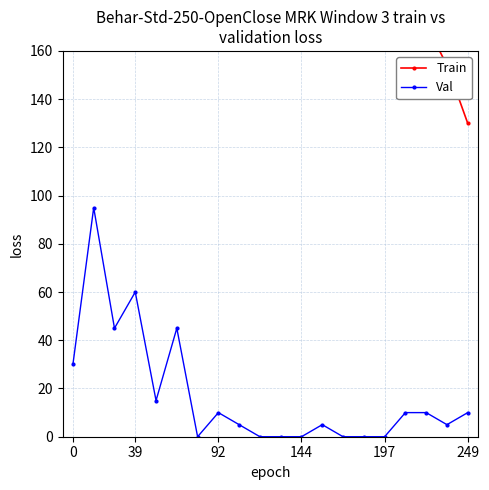

What is the difference between the maximum and minimum values in the Val series?

95